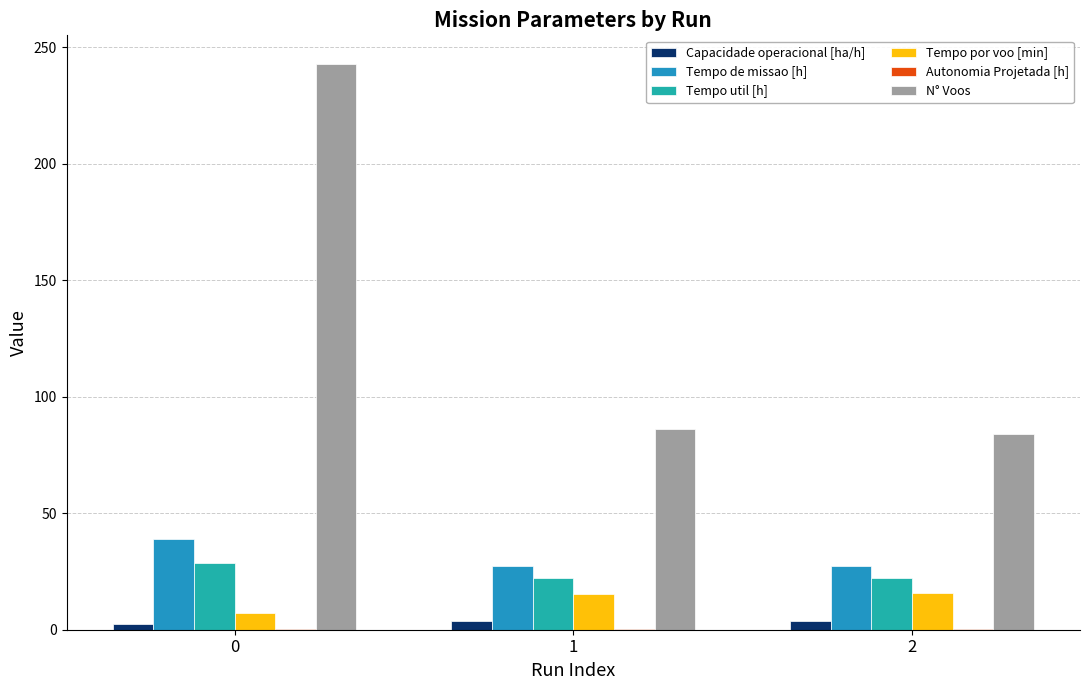

Does the chart contain stacked bars?

No